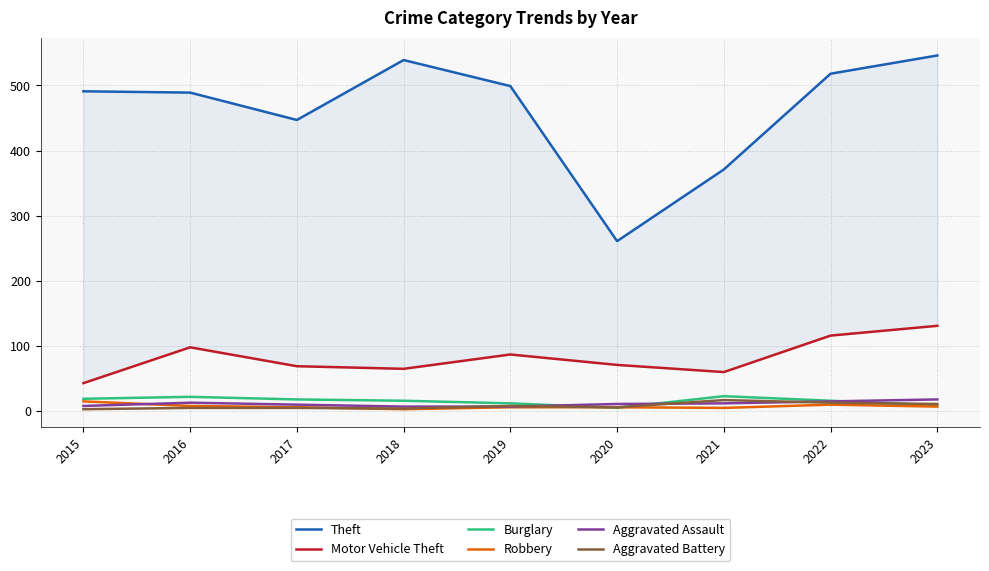

How many times do Aggravated Assault and Burglary cross each other?

3